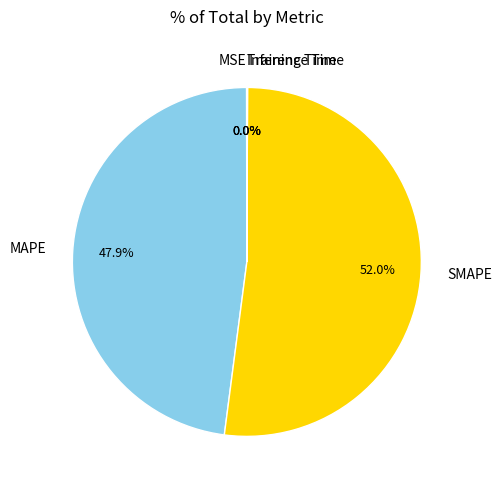

What is the majority slice?

SMAPE